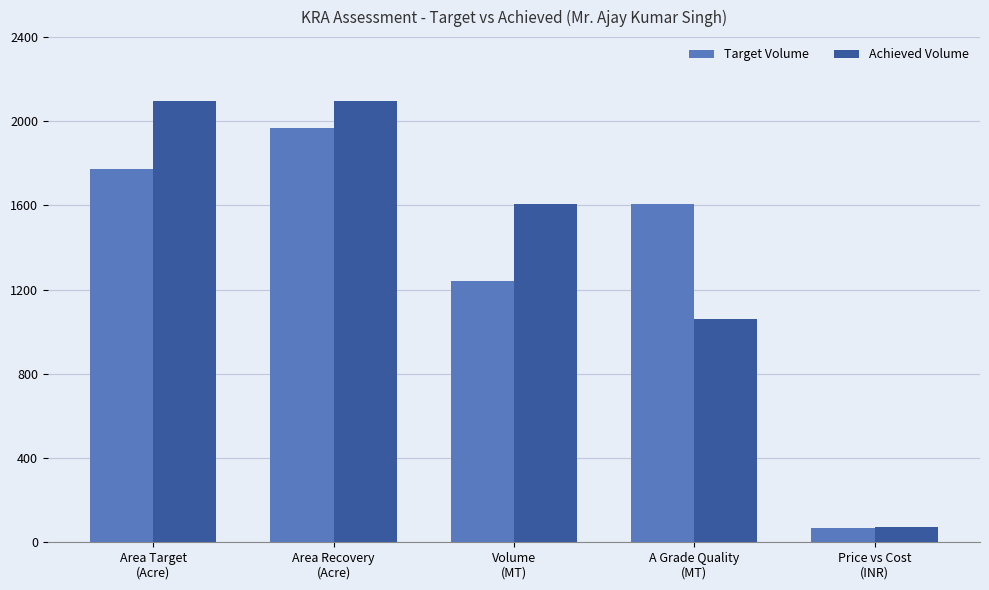

List the series in order of their peak value, lowest first.

Target Volume, Achieved Volume